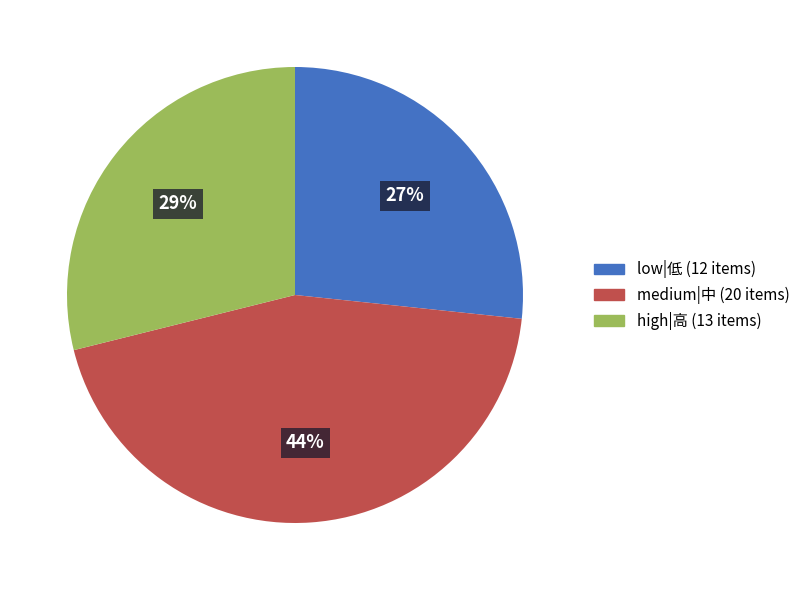

Is there a majority slice in this chart?

No